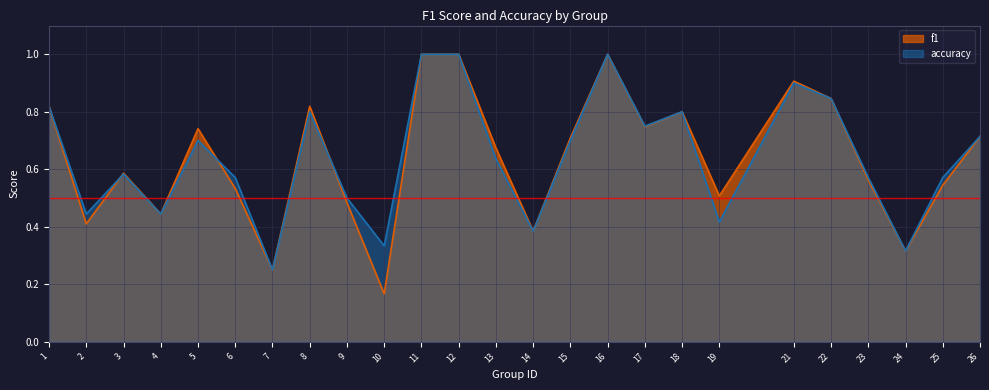

Where is the first local minimum for f1?

2